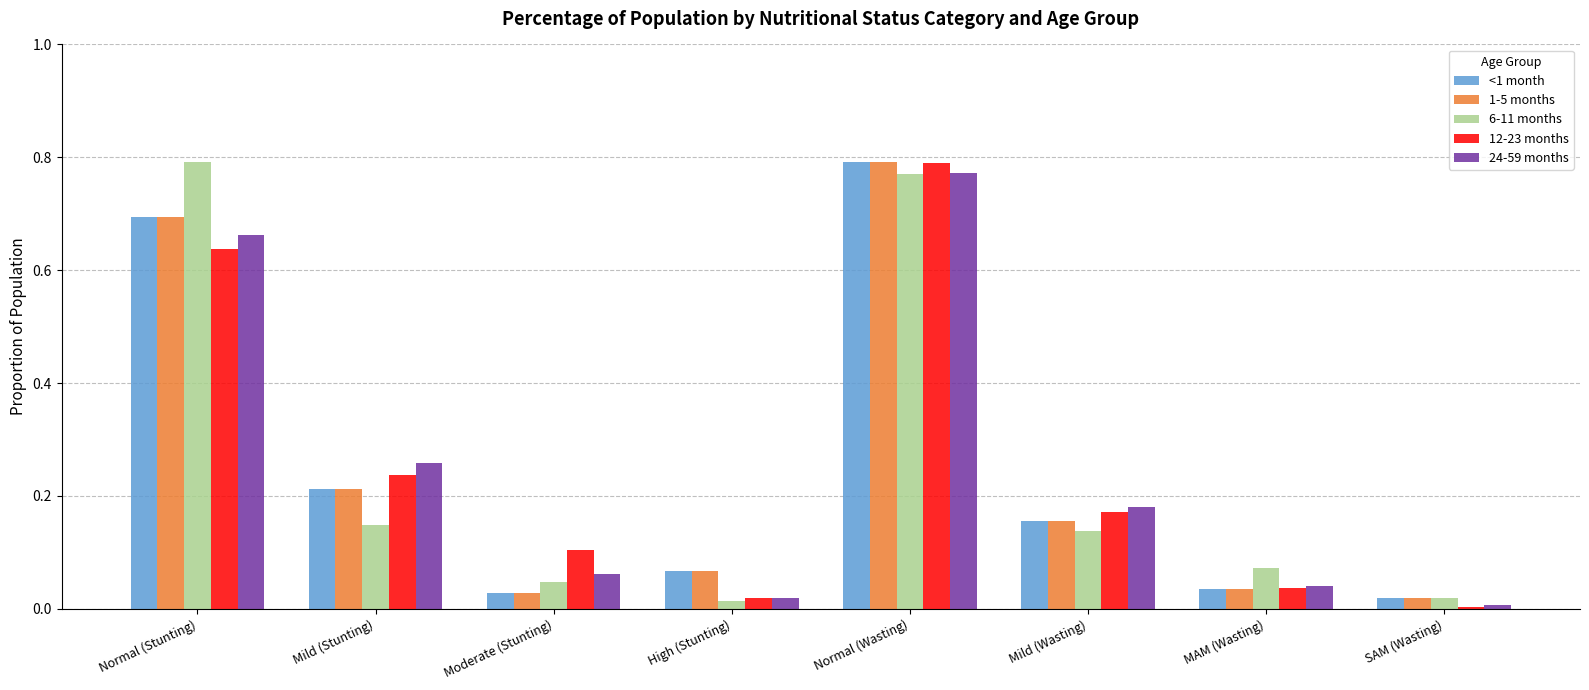

What is the sum of all <1 month values?

2.0